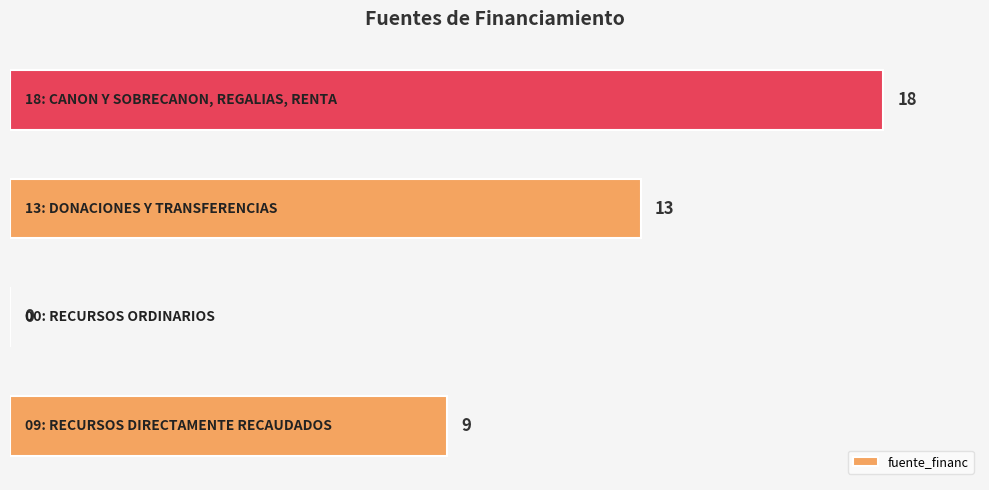

What is the maximum value shown in the chart?

18